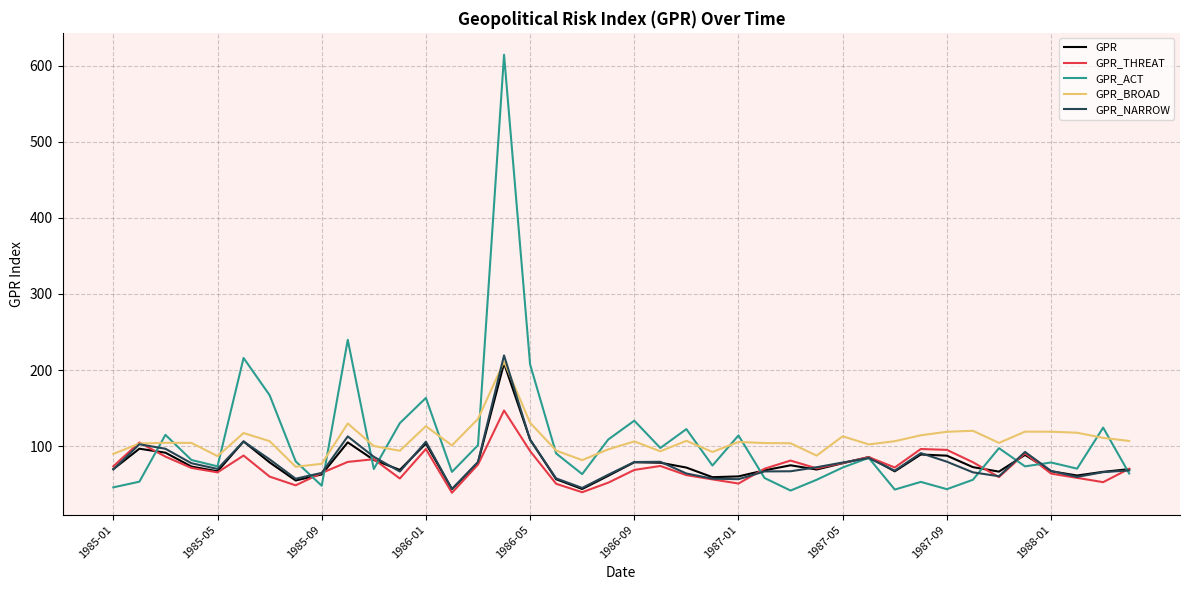

What is the greatest value displayed?

614.4